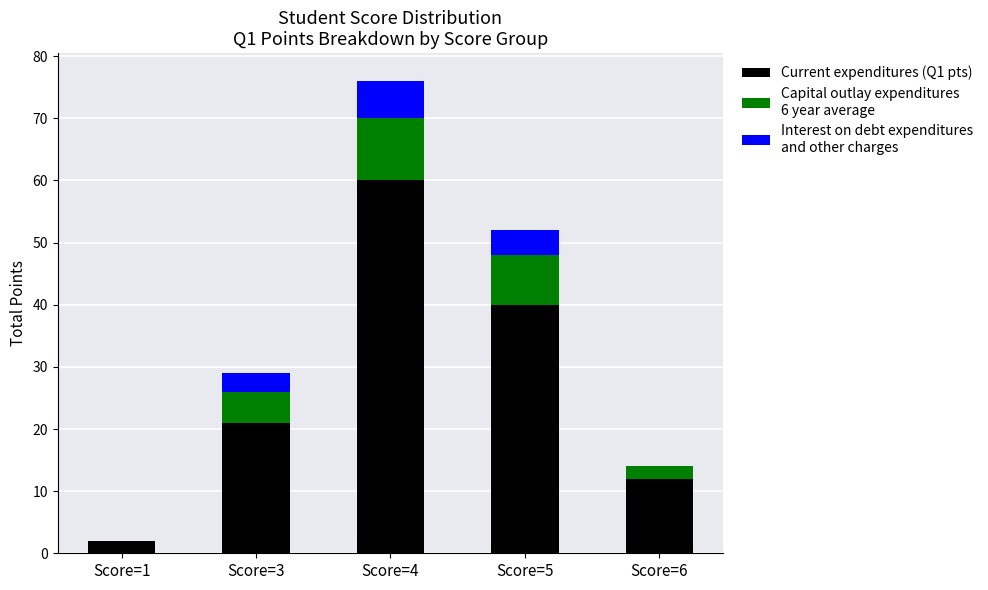

At which category is the sum across all series the highest?

Score=4